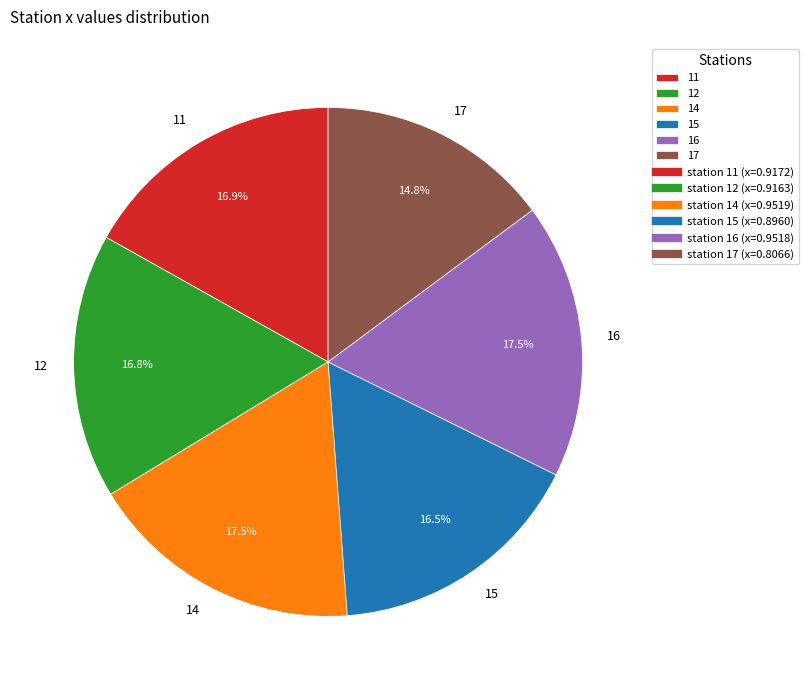

Does 17 account for over 50% of the chart?

No